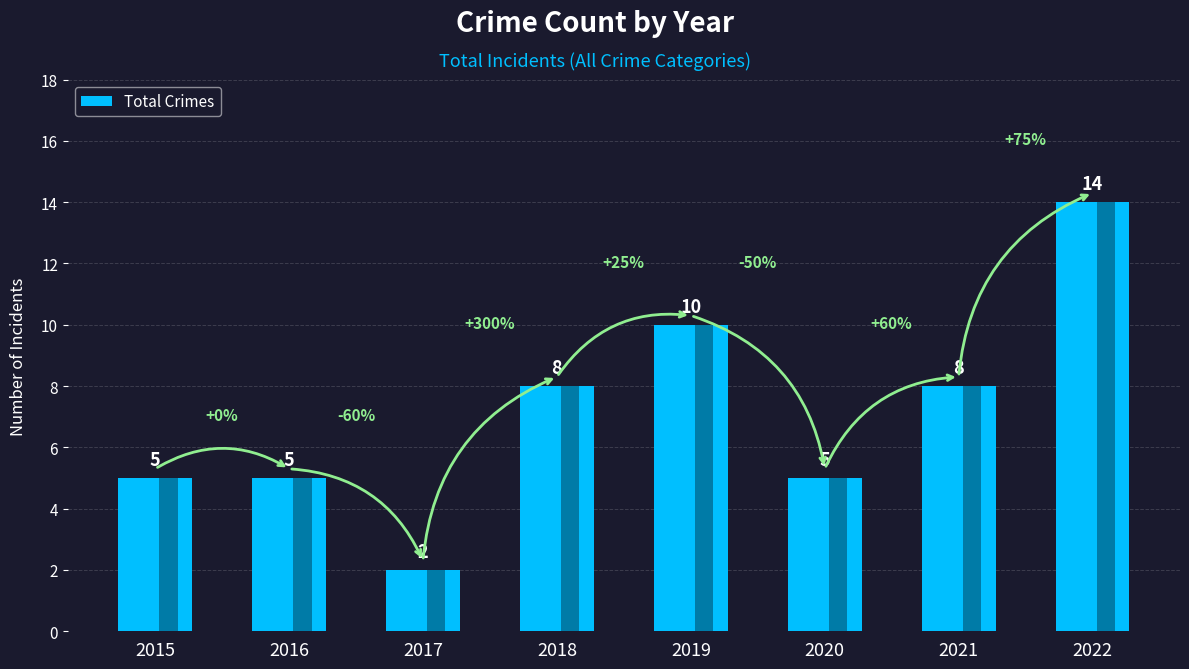

What value does the data have at 2019?

10